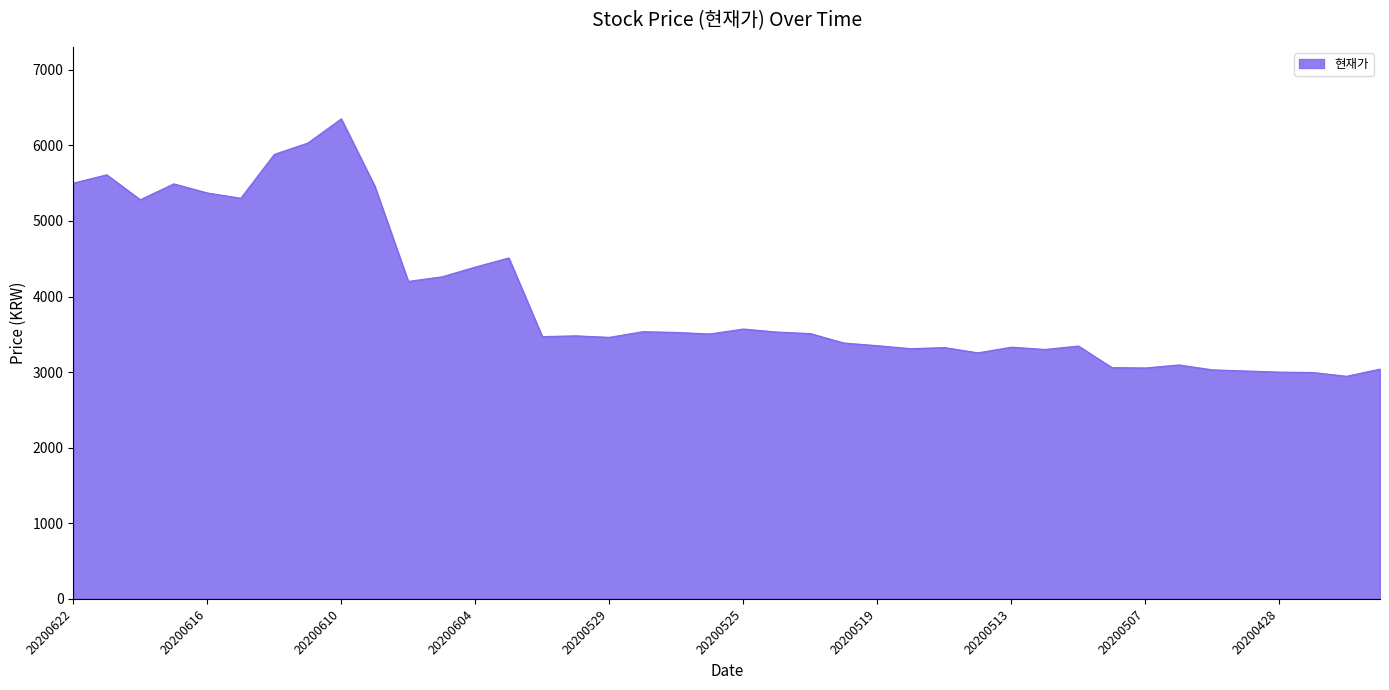

What is the greatest value displayed?

6350